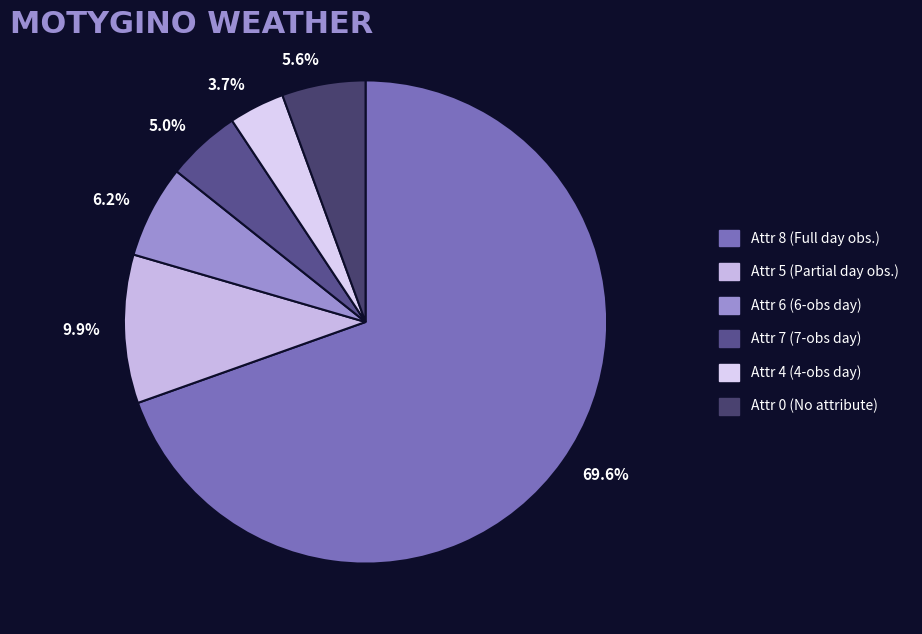

Which slice is the largest?

69.6%